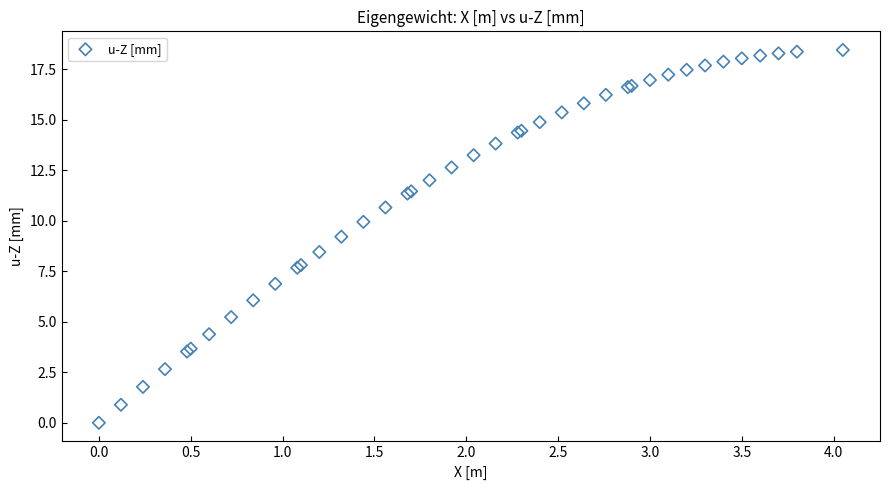

What Y value in the scatter plot is closest to 9?

9.2